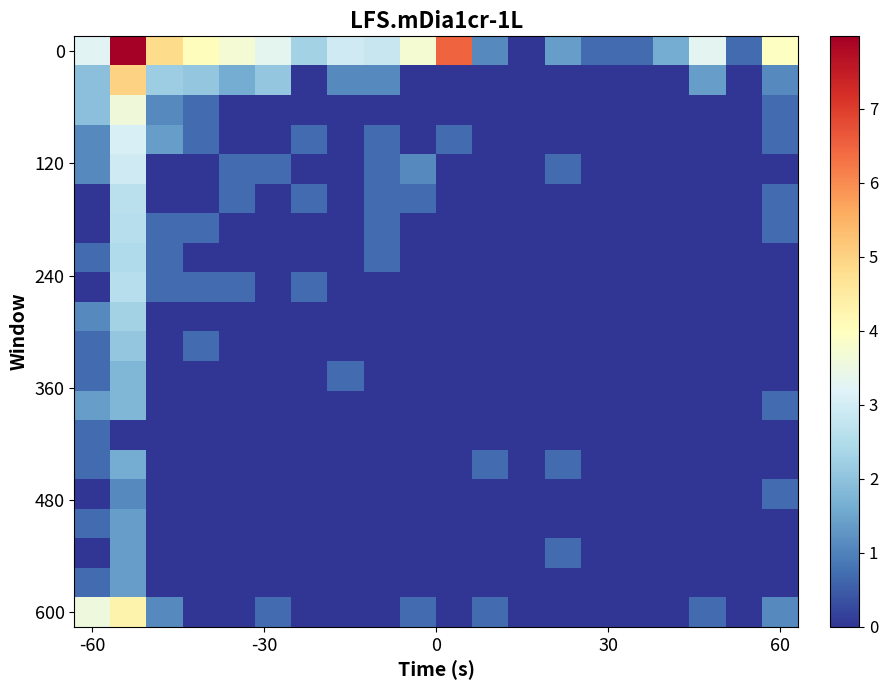

At which category does the chart reach its minimum across all series?

12